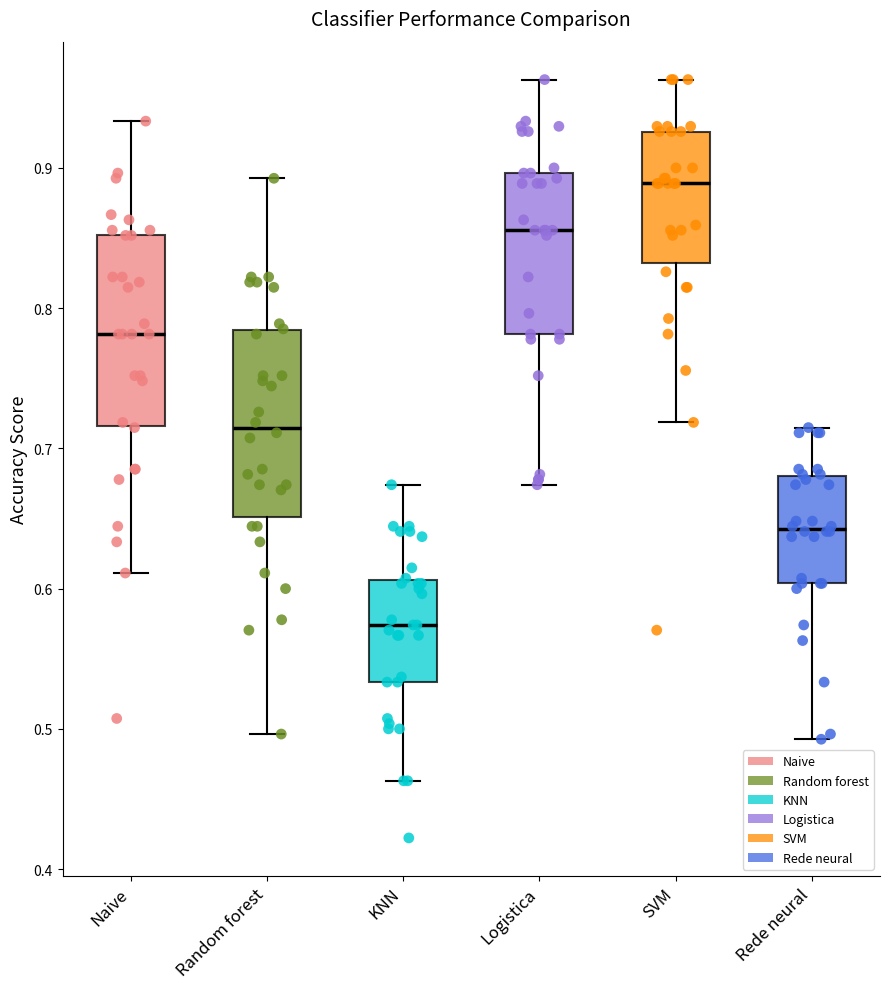

Which box has the lowest median line?

KNN